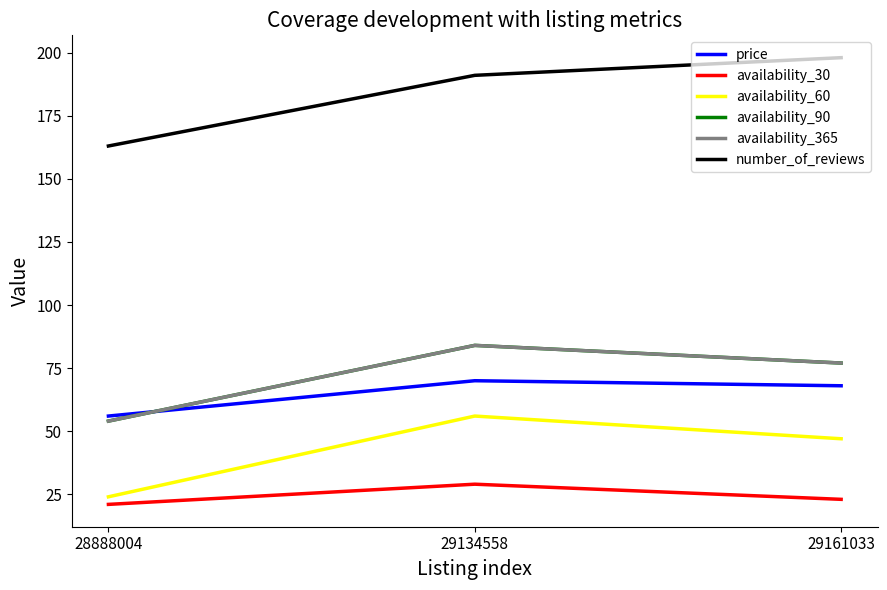

Is this an area chart (filled region under the line)?

No